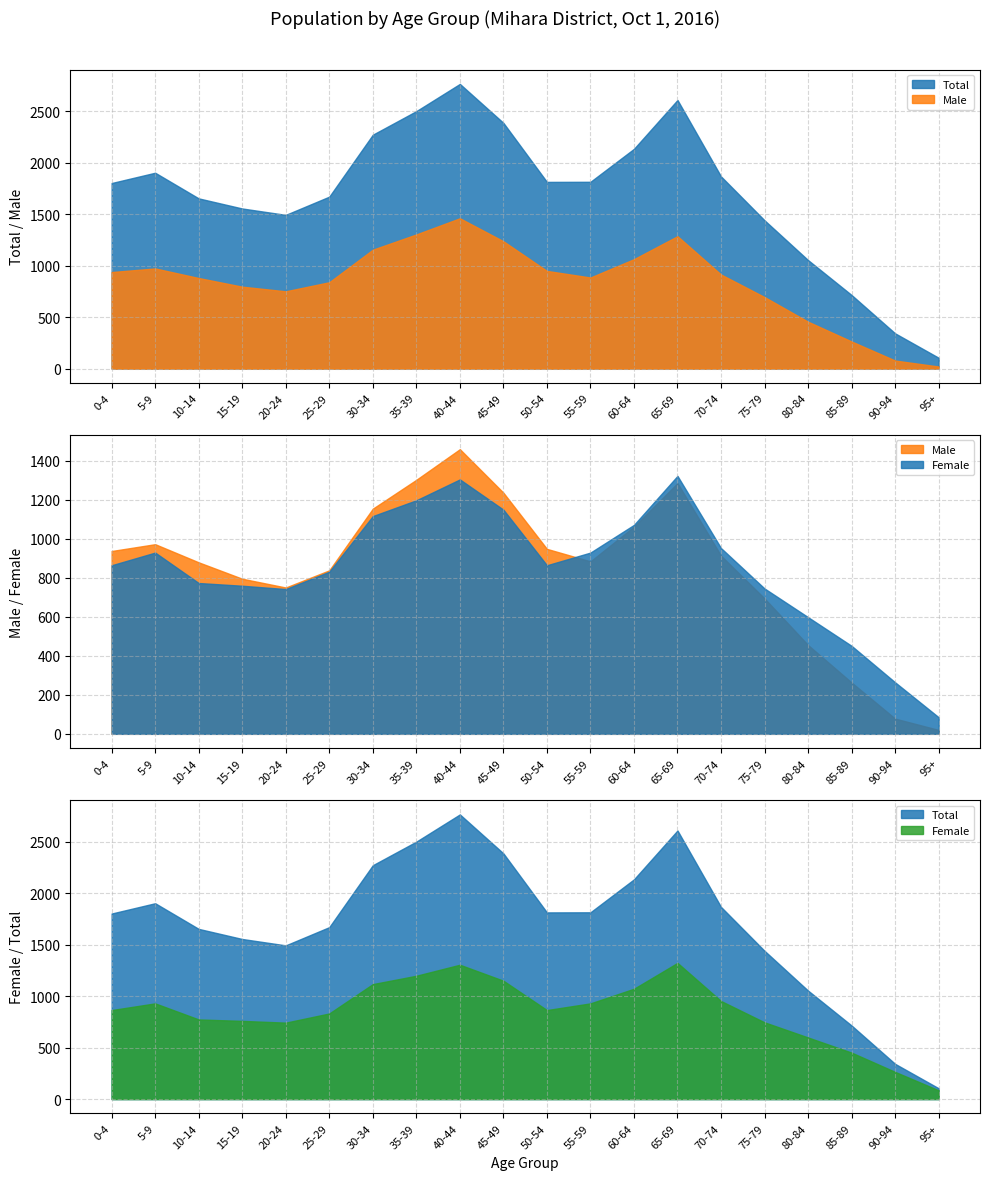

Where is the first local maximum for Male?

5-9